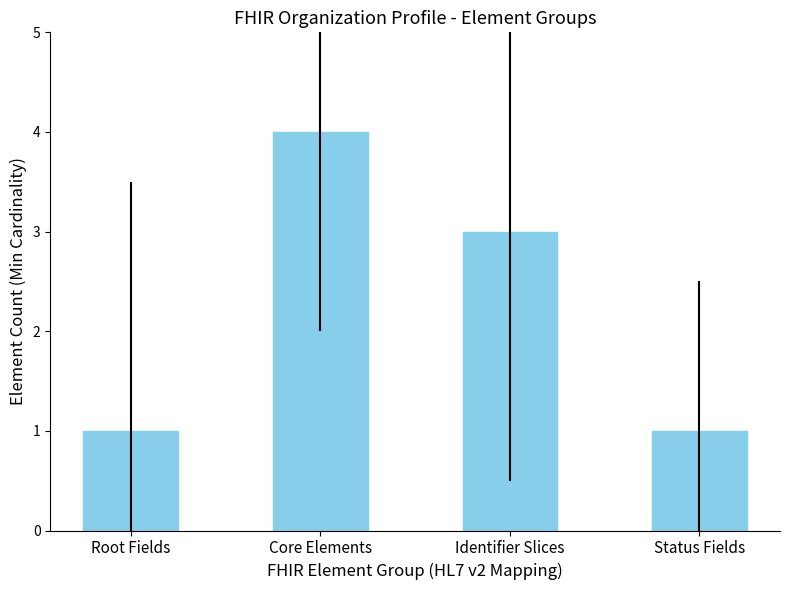

The chart shows a value of 4 at Core Elements. True or false?

True